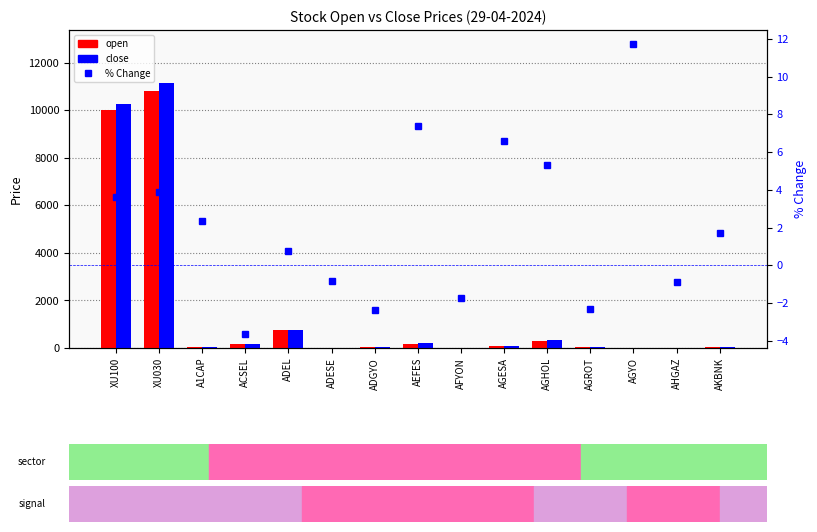

At which label does open first exceed 59?

XU100